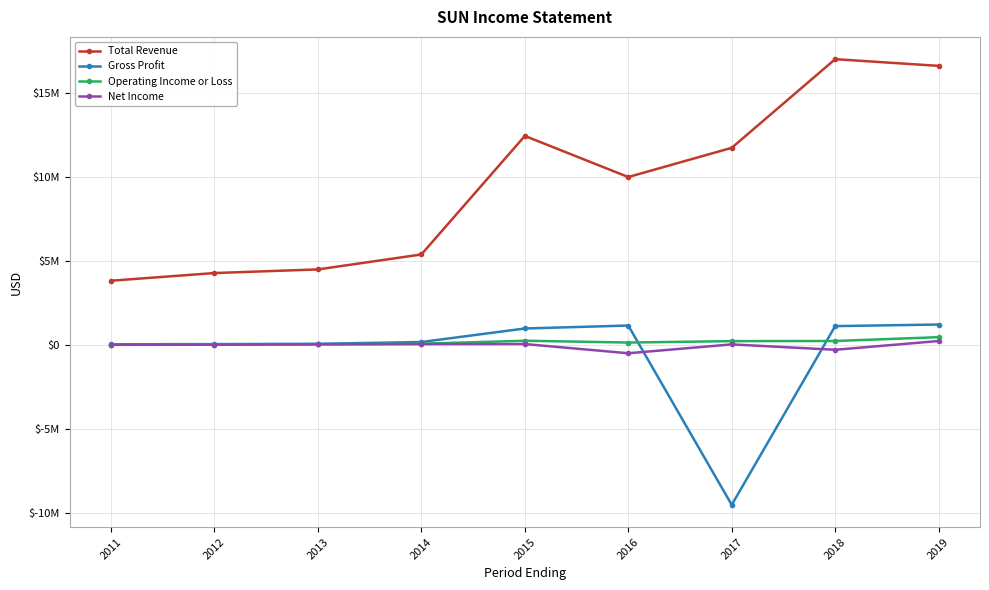

True or false: Total Revenue and Operating Income or Loss cross at least once.

False